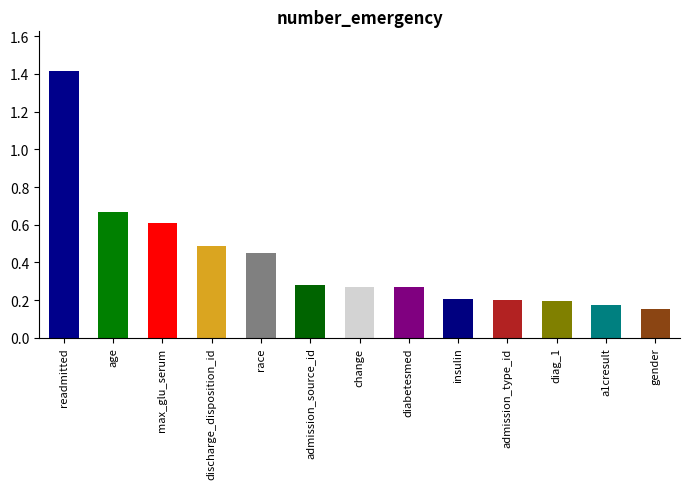

What is the sum of the values at admission_source_id and diag_1?

0.5